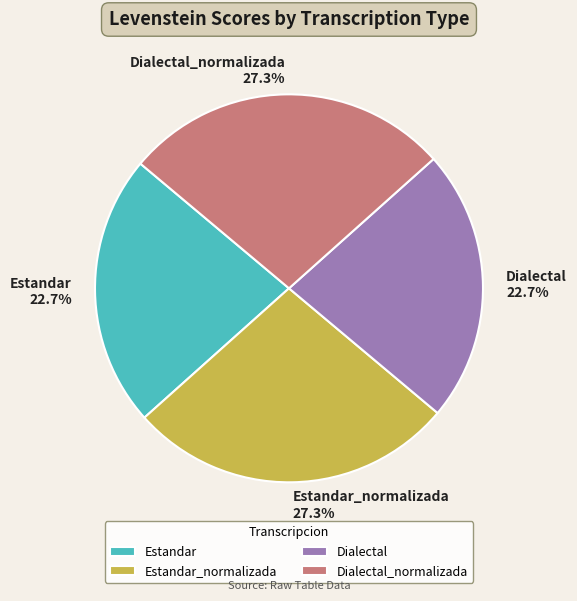

Combined, do Dialectal and Estandar account for over 50%?

No